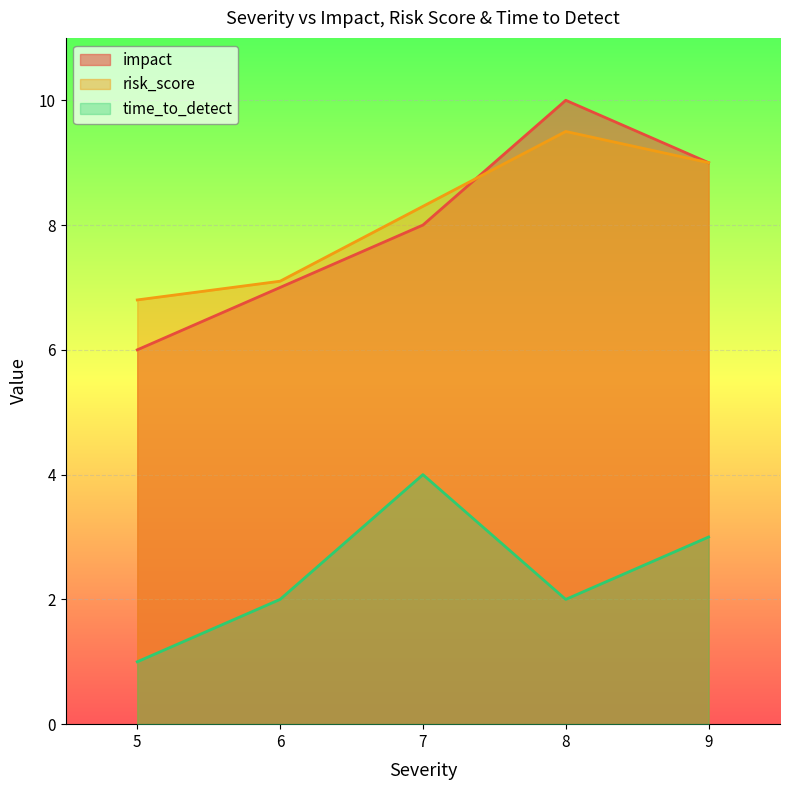

Count the time_to_detect values in the range 2 to 3.

3